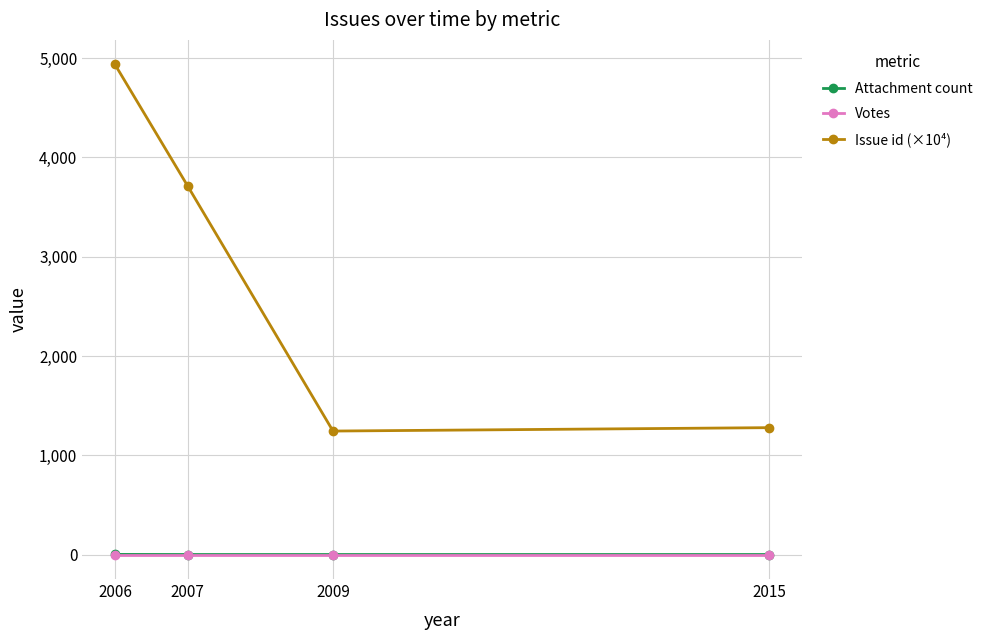

The Attachment count series shows 0.0 at 2015. True or false?

True